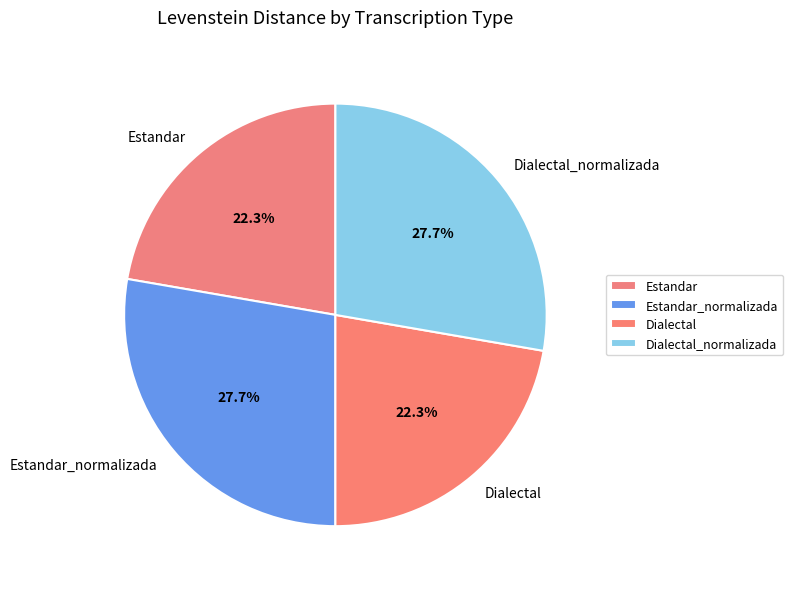

What is the total percentage of Estandar and Dialectal_normalizada?

50.0%